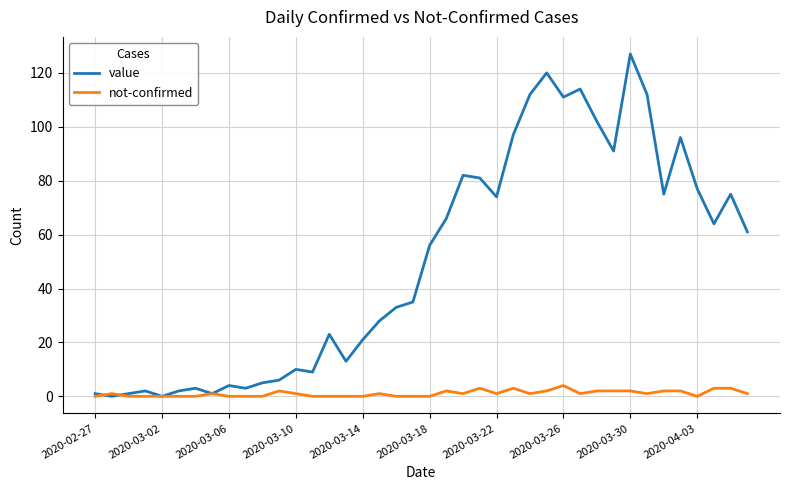

What is the average value of the value series?

50